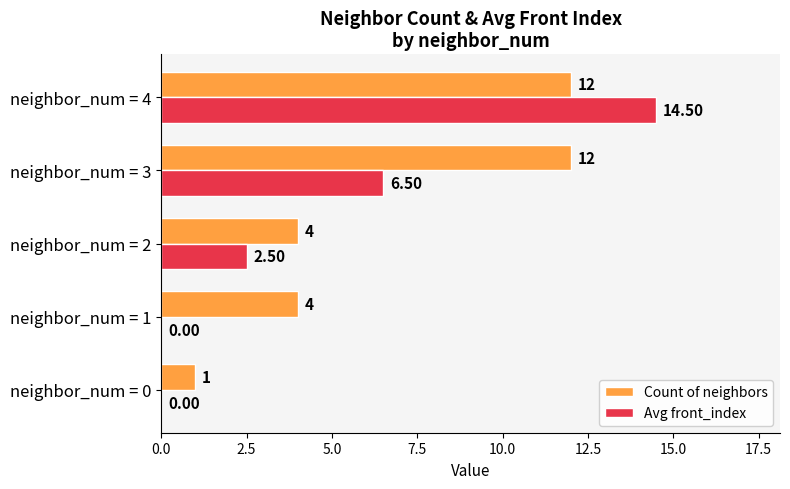

Is the value of Avg front_index at neighbor_num = 3 greater than the value of Count of neighbors at neighbor_num = 0?

Yes